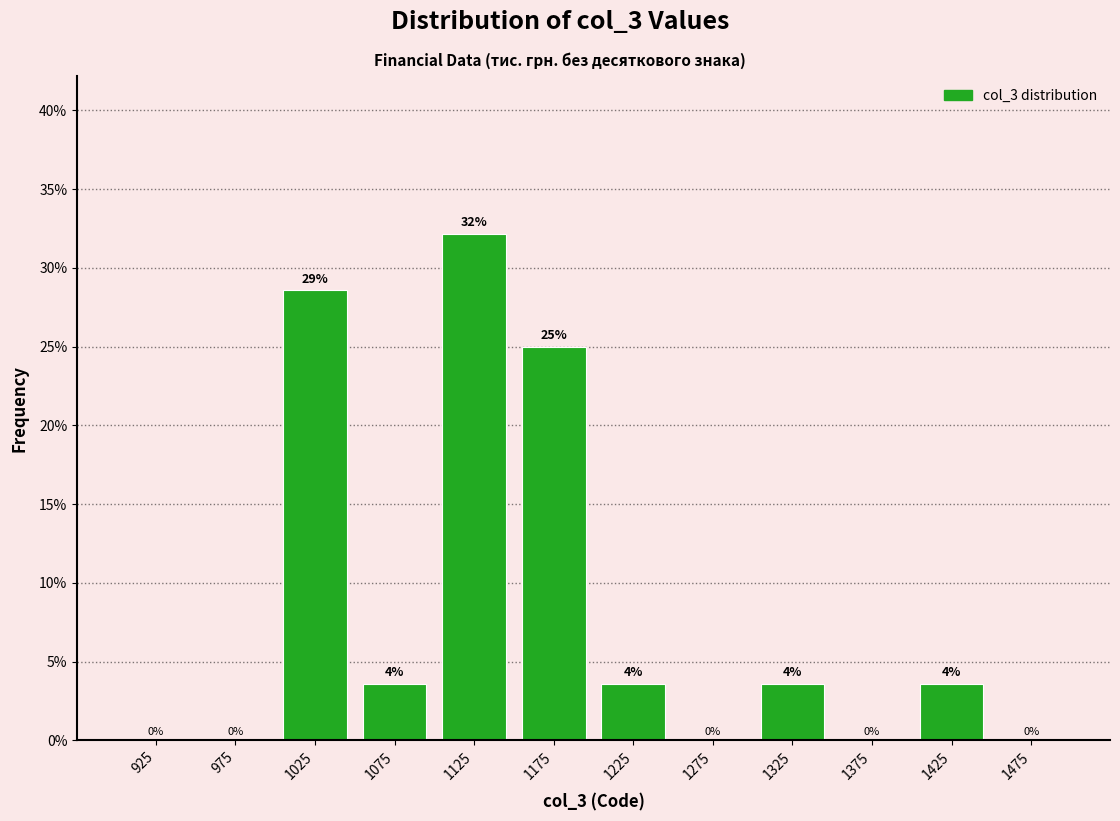

Over which range of the x-axis is the bar tallest?

1100 to 1150